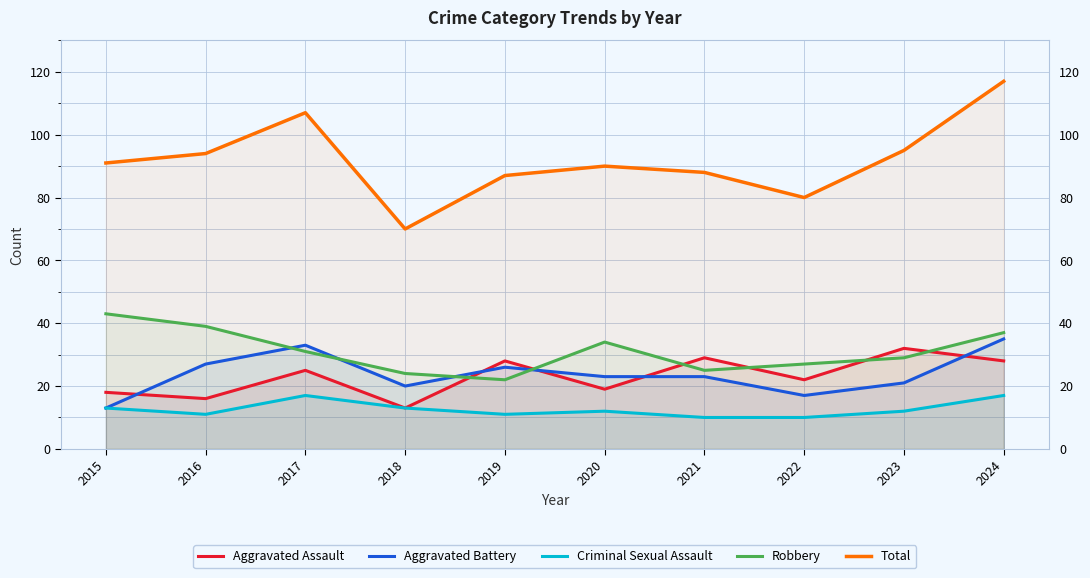

At which label is Criminal Sexual Assault closest to 13?

2015